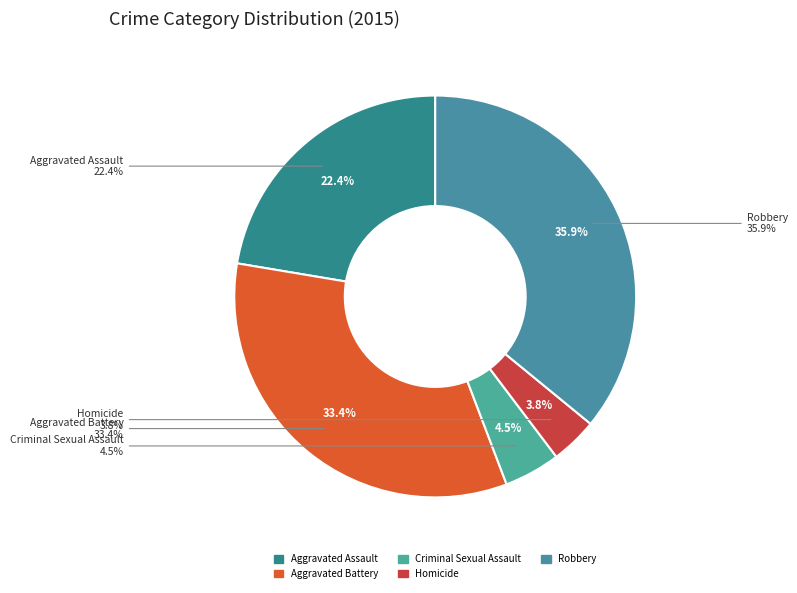

To the nearest percent, what is the difference between the largest and smallest slice percentages?

32%